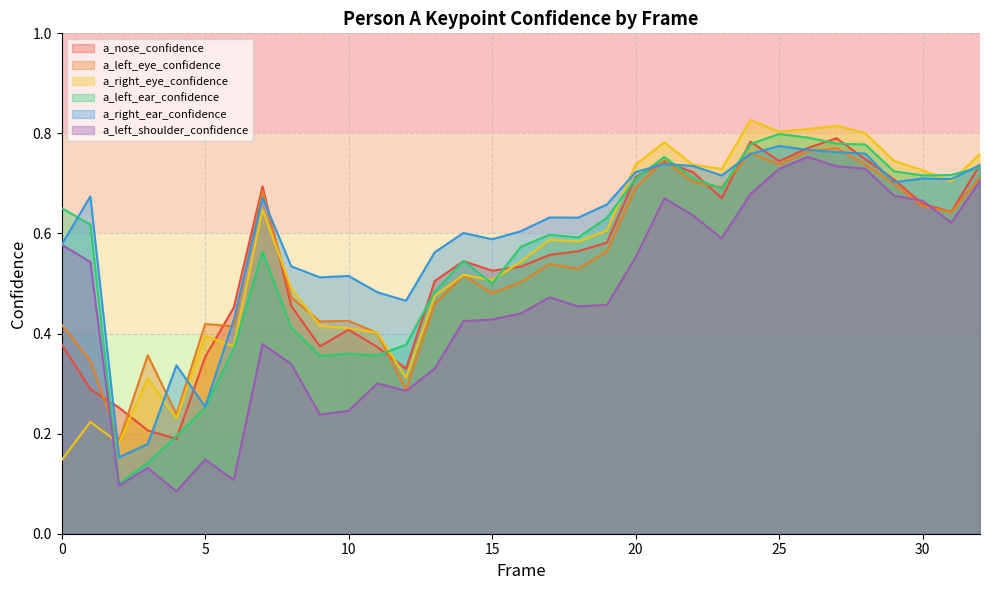

Count the number of categories in the chart.

33